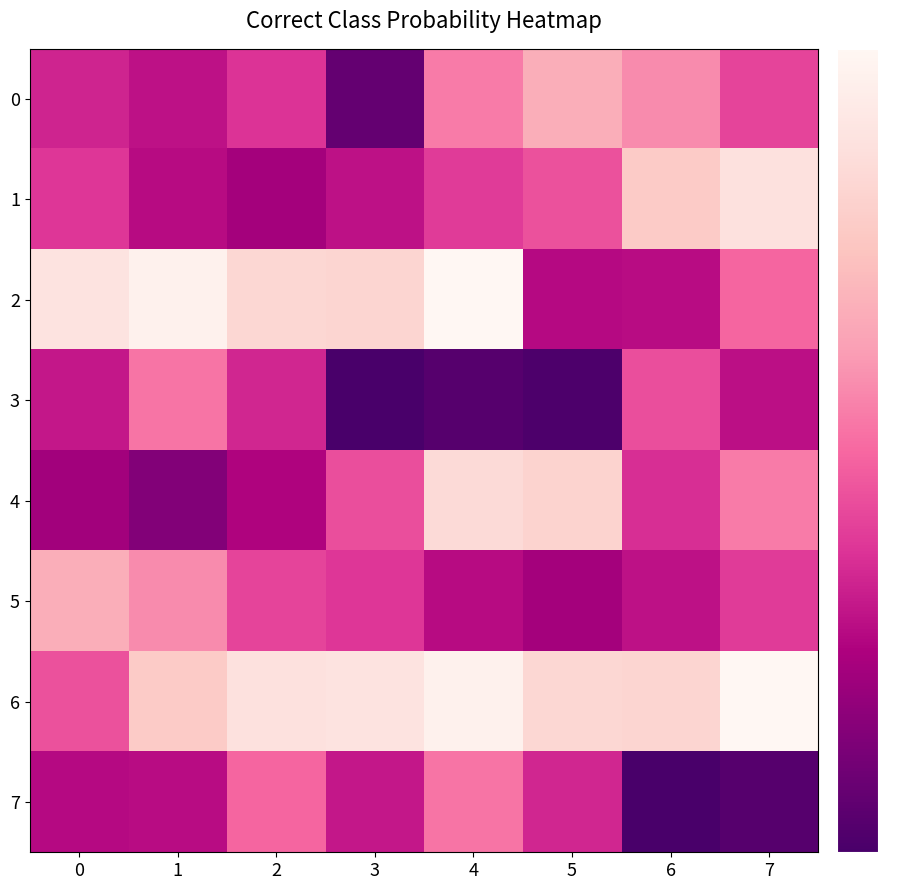

Reading left to right, transcribe all the data shown in this chart.

0: 0=2.9	1=2.6	2=3.2	3=1.1	4=4.4	5=5.3	6=4.6	7=3.5
1: 0=3.2	1=2.5	2=2.2	3=2.6	4=3.3	5=3.7	6=6.0	7=6.7
2: 0=6.8	1=7.3	2=6.4	3=6.3	4=7.5	5=2.5	6=2.5	7=4.0
3: 0=2.7	1=4.3	2=2.9	3=0.6	4=0.8	5=0.7	6=3.6	7=2.6
4: 0=2.1	1=1.6	2=2.4	3=3.6	4=6.5	5=6.2	6=3.1	7=4.4
5: 0=5.3	1=4.6	2=3.5	3=3.2	4=2.5	5=2.2	6=2.6	7=3.3
6: 0=3.7	1=6.0	2=6.7	3=6.8	4=7.3	5=6.4	6=6.3	7=7.5
7: 0=2.5	1=2.5	2=4.0	3=2.7	4=4.3	5=2.9	6=0.6	7=0.8